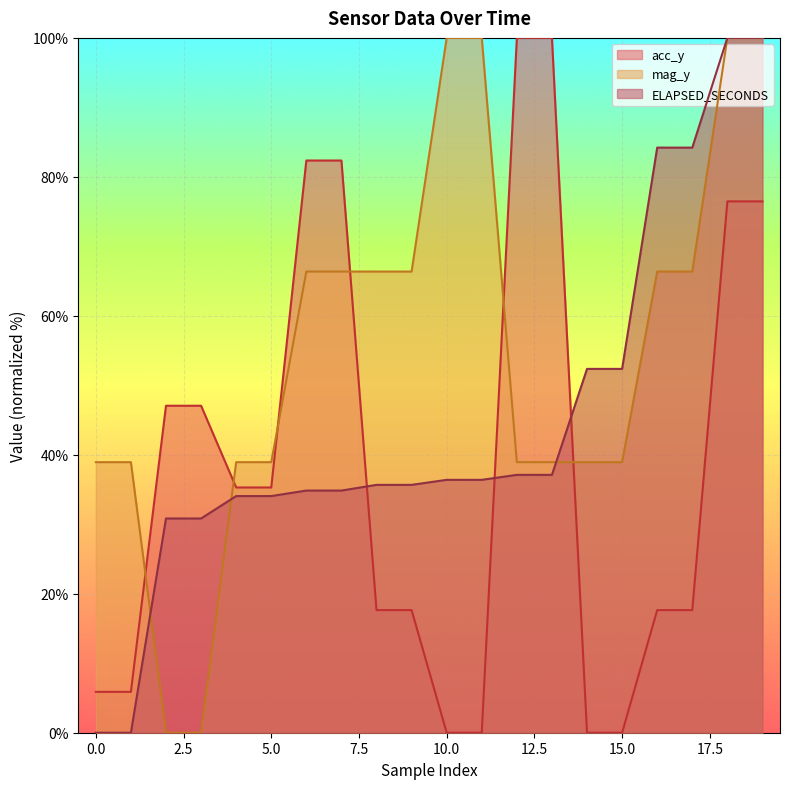

True or false: acc_y and mag_y intersect in this chart.

True